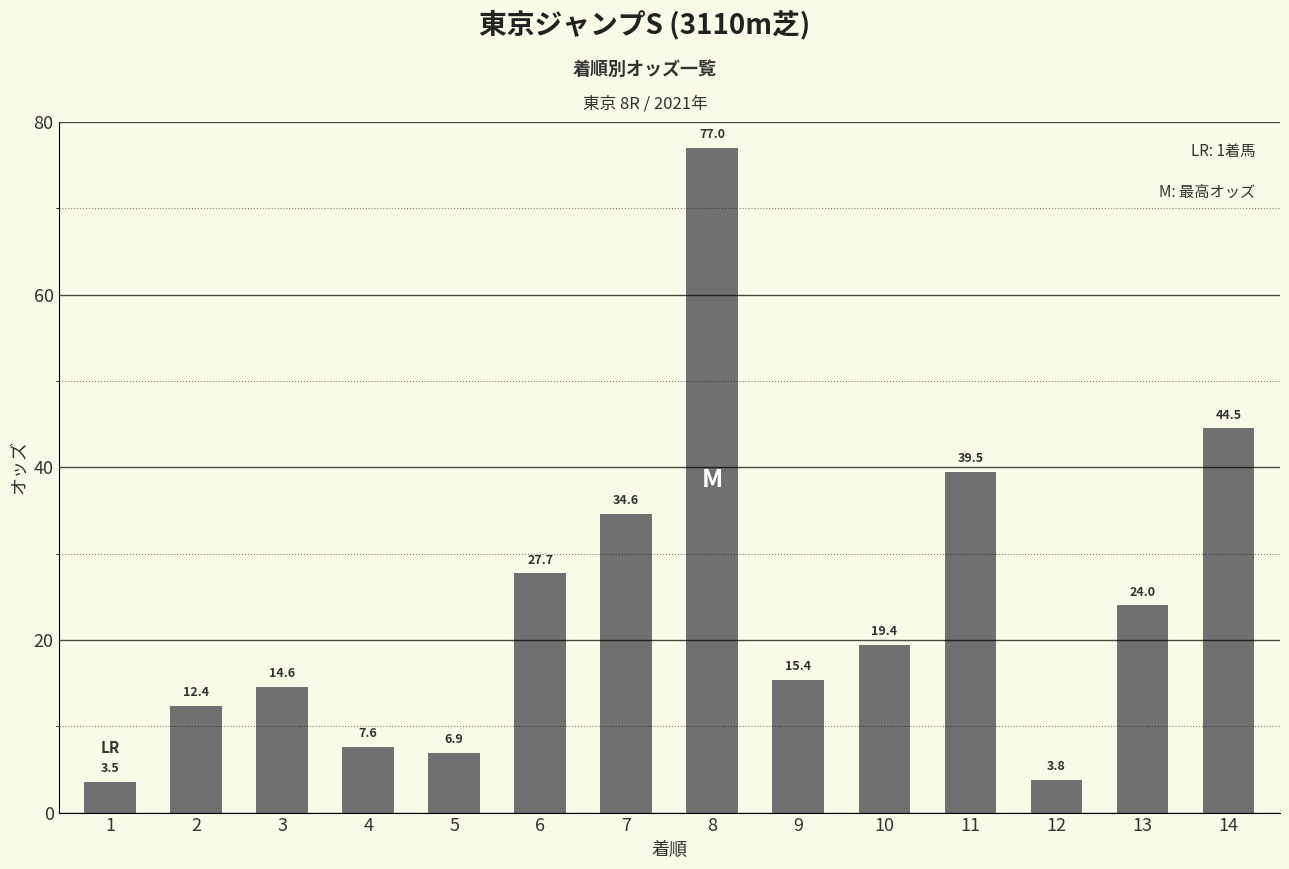

Reading right to left, transcribe all the data shown in this chart.

14=44.5	13=24.0	12=3.8	11=39.5	10=19.4	9=15.4	8=77.0	7=34.6	6=27.7	5=6.9	4=7.6	3=14.6	2=12.4	1=3.5